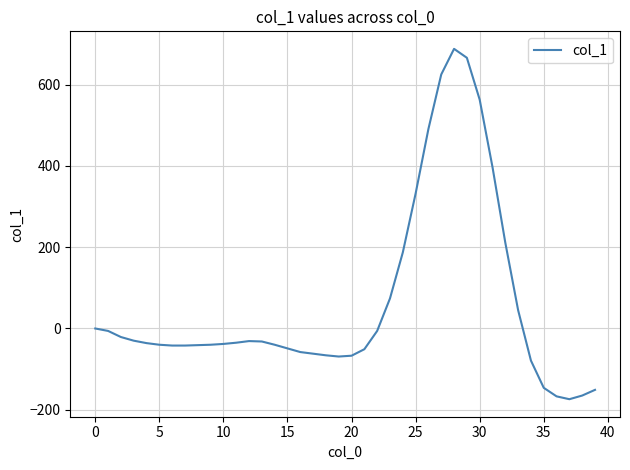

What is the difference between the maximum and minimum values?

862